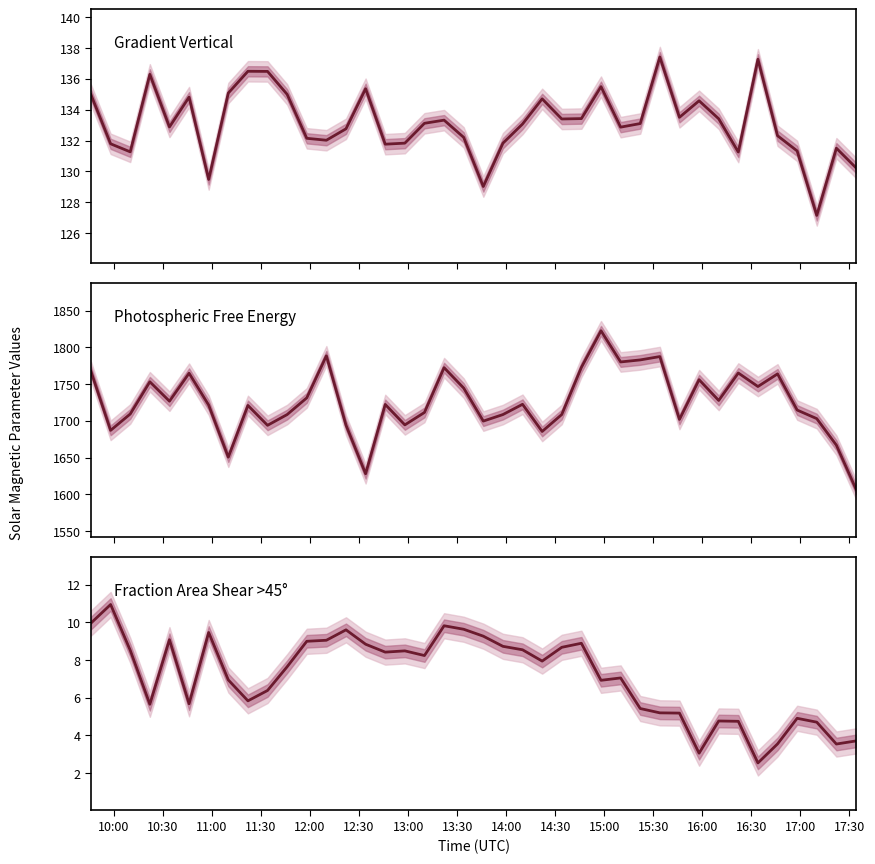

Between 10:30 and 12:30, which series saw the biggest shift?

Photospheric Free Energy